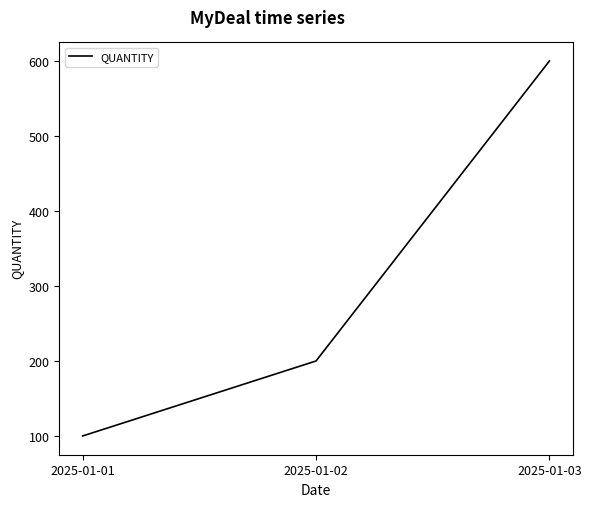

Does the chart display data point markers on the line(s)?

No